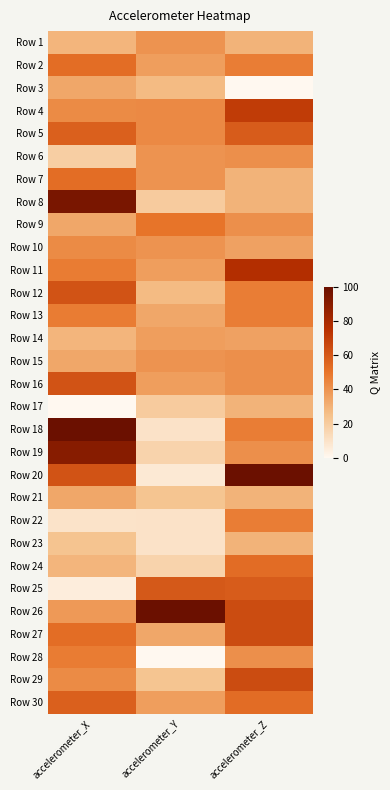

Reading right to left, transcribe all the data shown in this chart.

Row 1: accelerometer_Z=29.4	accelerometer_Y=40.0	accelerometer_X=28.6
Row 2: accelerometer_Z=47.1	accelerometer_Y=36.7	accelerometer_X=52.4
Row 3: accelerometer_Z=0.0	accelerometer_Y=26.7	accelerometer_X=33.3
Row 4: accelerometer_Z=70.6	accelerometer_Y=43.3	accelerometer_X=42.9
Row 5: accelerometer_Z=58.8	accelerometer_Y=43.3	accelerometer_X=57.1
Row 6: accelerometer_Z=41.2	accelerometer_Y=40.0	accelerometer_X=19.0
Row 7: accelerometer_Z=29.4	accelerometer_Y=40.0	accelerometer_X=52.4
Row 8: accelerometer_Z=29.4	accelerometer_Y=20.0	accelerometer_X=95.2
Row 9: accelerometer_Z=41.2	accelerometer_Y=50.0	accelerometer_X=33.3
Row 10: accelerometer_Z=35.3	accelerometer_Y=40.0	accelerometer_X=42.9
Row 11: accelerometer_Z=76.5	accelerometer_Y=36.7	accelerometer_X=47.6
Row 12: accelerometer_Z=47.1	accelerometer_Y=26.7	accelerometer_X=61.9
Row 13: accelerometer_Z=47.1	accelerometer_Y=33.3	accelerometer_X=47.6
Row 14: accelerometer_Z=35.3	accelerometer_Y=36.7	accelerometer_X=28.6
Row 15: accelerometer_Z=41.2	accelerometer_Y=40.0	accelerometer_X=33.3
Row 16: accelerometer_Z=41.2	accelerometer_Y=36.7	accelerometer_X=61.9
Row 17: accelerometer_Z=29.4	accelerometer_Y=20.0	accelerometer_X=0.0
Row 18: accelerometer_Z=47.1	accelerometer_Y=10.0	accelerometer_X=100.0
Row 19: accelerometer_Z=41.2	accelerometer_Y=16.7	accelerometer_X=90.5
Row 20: accelerometer_Z=100.0	accelerometer_Y=6.7	accelerometer_X=61.9
Row 21: accelerometer_Z=29.4	accelerometer_Y=23.3	accelerometer_X=33.3
Row 22: accelerometer_Z=47.1	accelerometer_Y=10.0	accelerometer_X=9.5
Row 23: accelerometer_Z=29.4	accelerometer_Y=10.0	accelerometer_X=23.8
Row 24: accelerometer_Z=52.9	accelerometer_Y=16.7	accelerometer_X=28.6
Row 25: accelerometer_Z=58.8	accelerometer_Y=60.0	accelerometer_X=4.8
Row 26: accelerometer_Z=64.7	accelerometer_Y=100.0	accelerometer_X=38.1
Row 27: accelerometer_Z=64.7	accelerometer_Y=33.3	accelerometer_X=52.4
Row 28: accelerometer_Z=41.2	accelerometer_Y=0.0	accelerometer_X=47.6
Row 29: accelerometer_Z=64.7	accelerometer_Y=23.3	accelerometer_X=42.9
Row 30: accelerometer_Z=52.9	accelerometer_Y=36.7	accelerometer_X=57.1